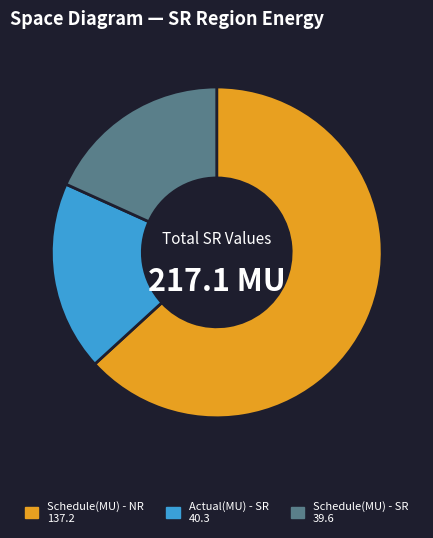

Is there any slice that represents more than half of the pie?

Yes